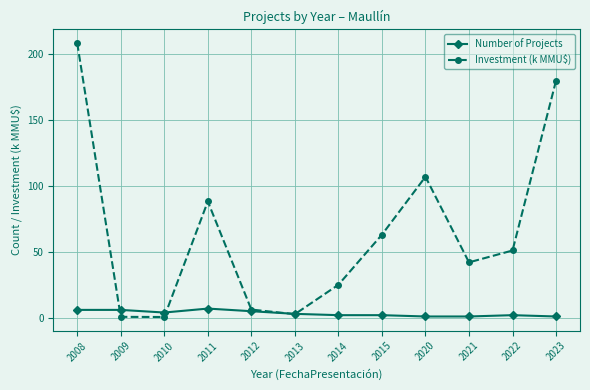

Which series has the largest range (max minus min)?

Investment (k MMU$)